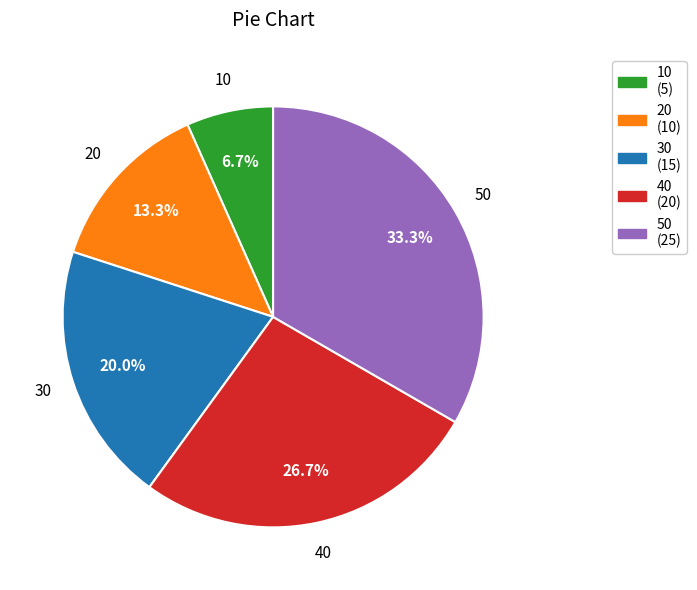

What percentage do 30 and 40 together represent?

46.7%